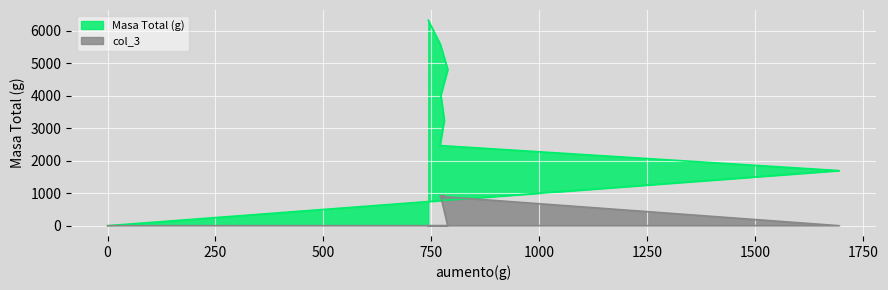

How many interior local peaks does the col_3 series have?

1